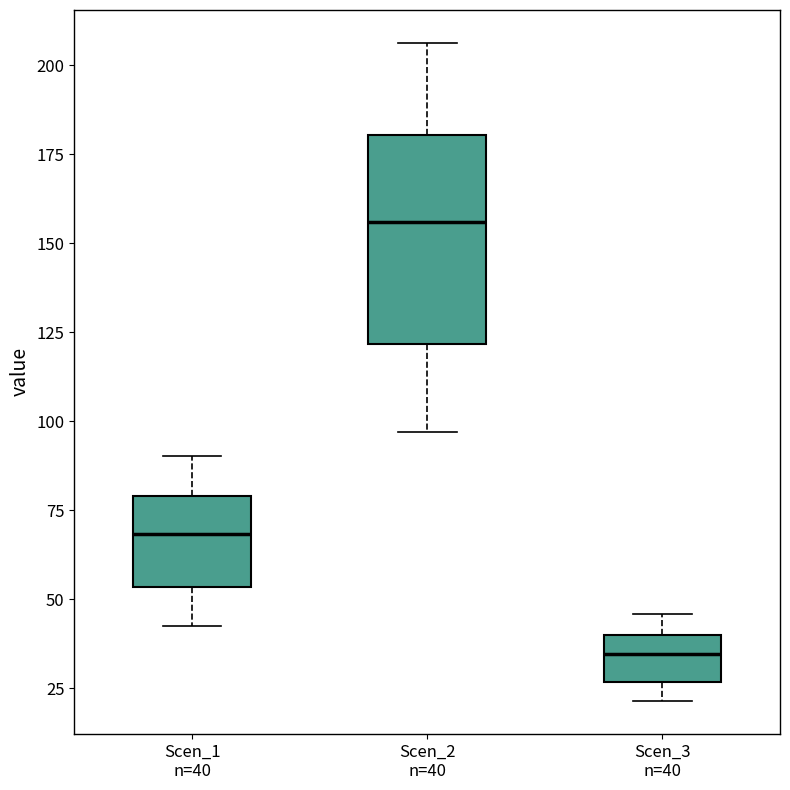

Which box has the lowest median line?

Scen_3 n=40